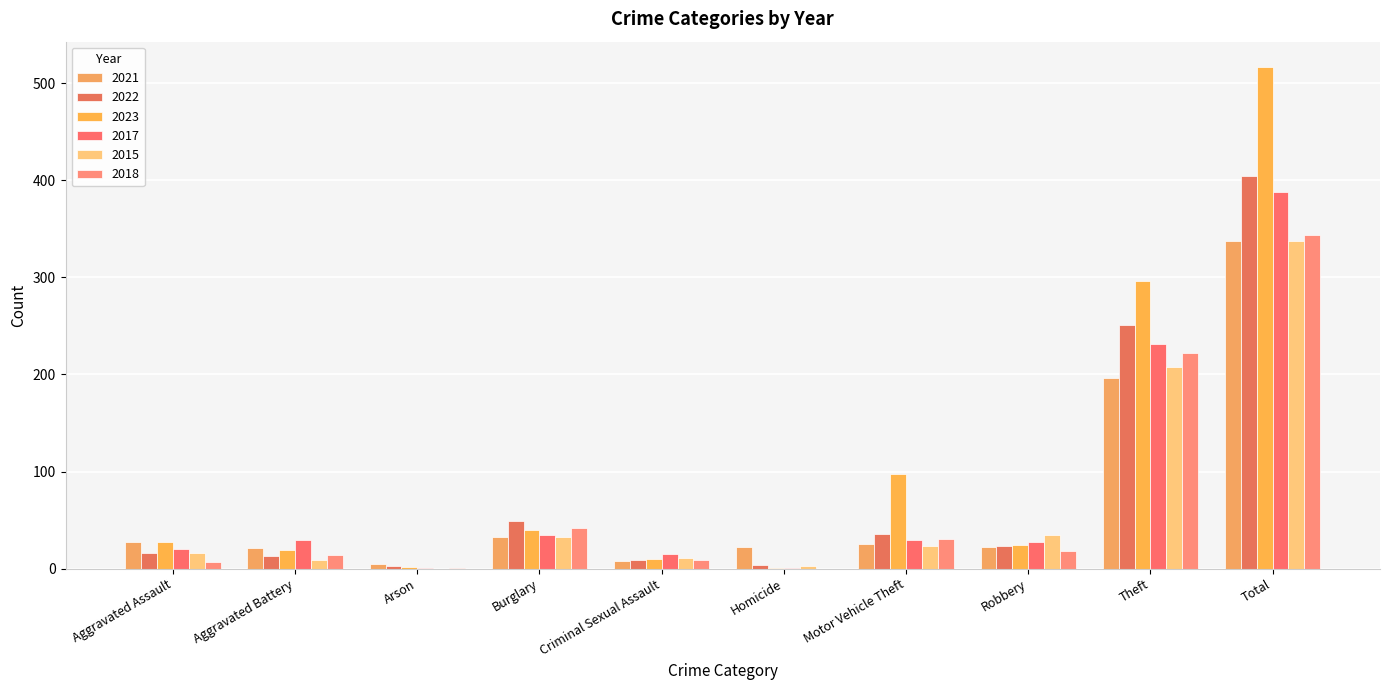

At which category does the chart reach its peak across all series?

Total